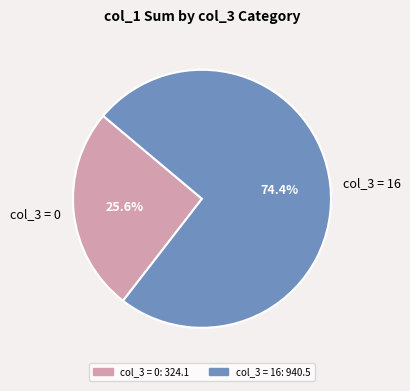

Do col_3 = 16 and col_3 = 0 together represent more than half of the pie?

Yes